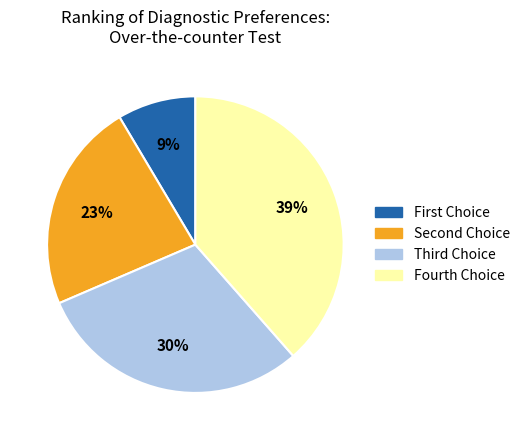

Is there any slice that represents more than half of the pie?

No